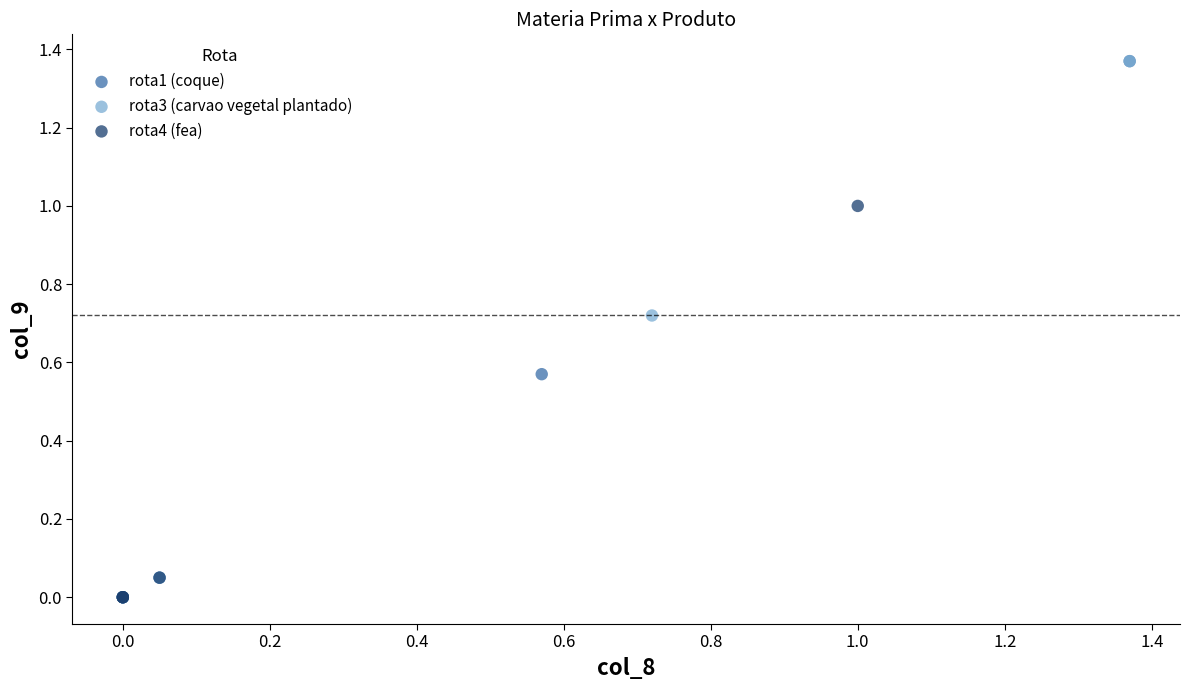

What are all the series names shown in the legend?

rota1 (coque), rota3 (carvao vegetal plantado), rota4 (fea)